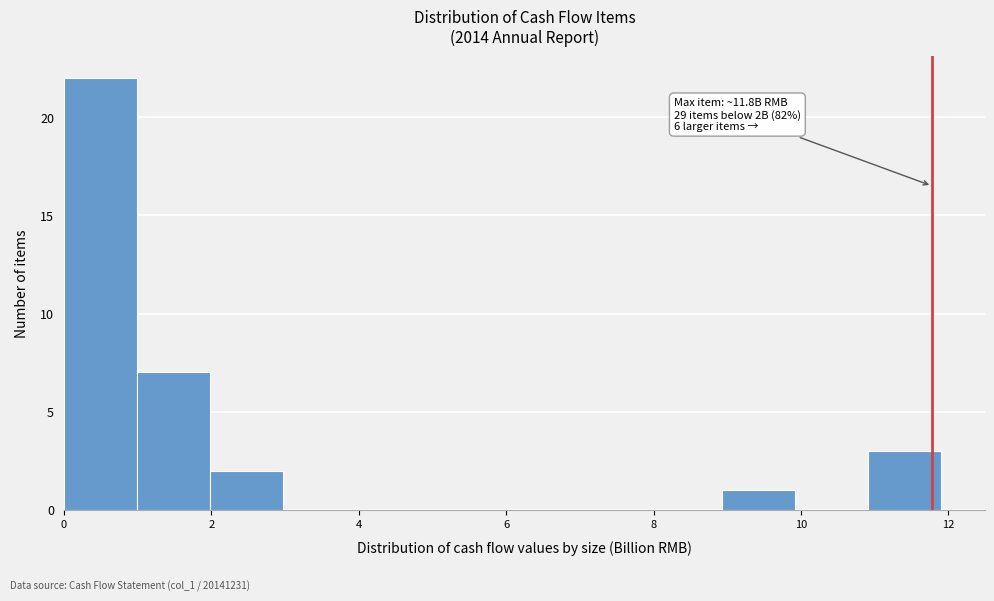

Over which range of the x-axis is the bar tallest?

0 to 1